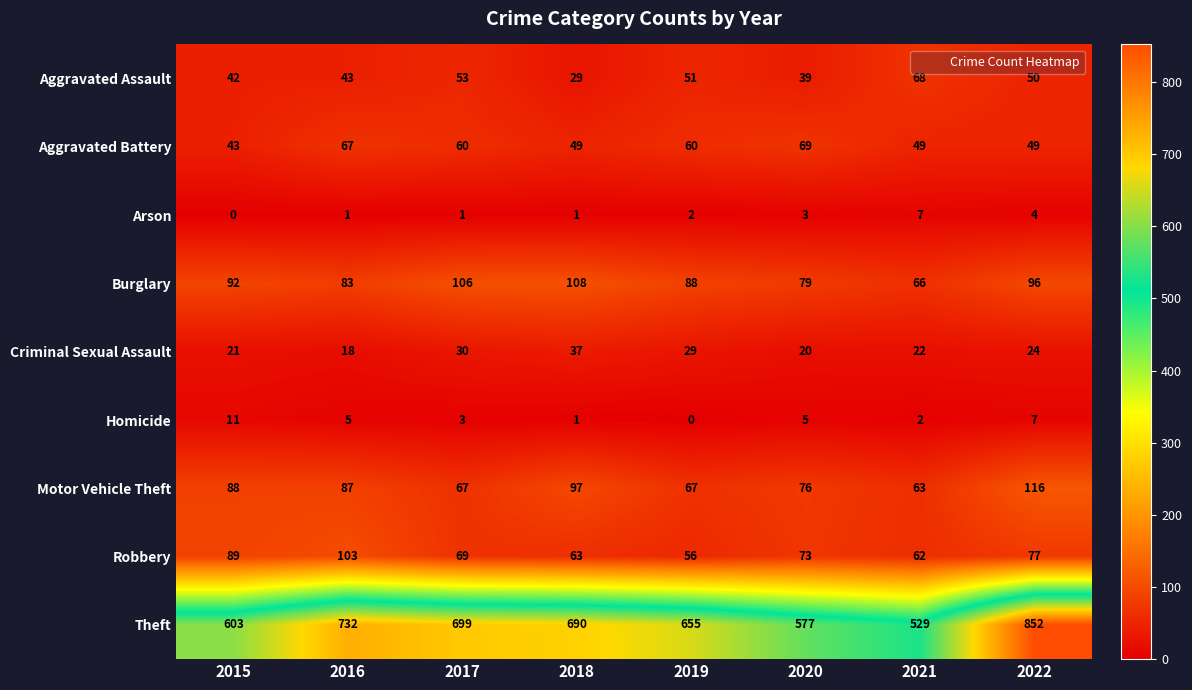

Which series has the largest total across all categories?

Theft